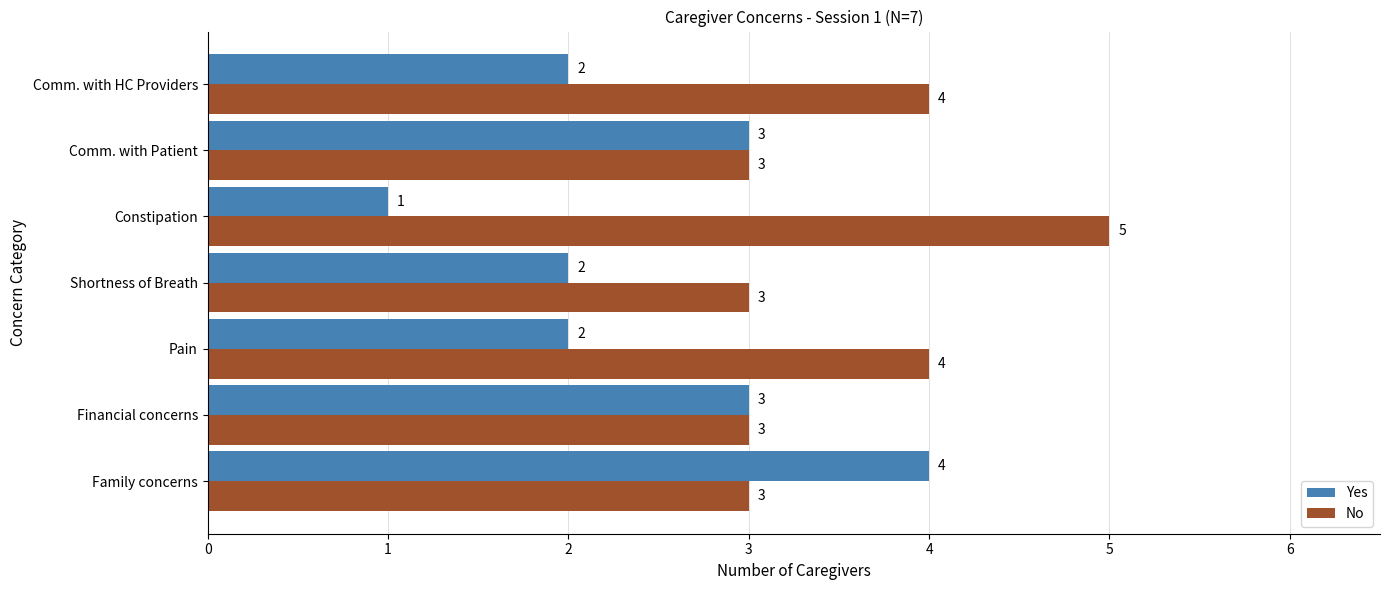

Rank the series by their average value, from highest to lowest.

No, Yes